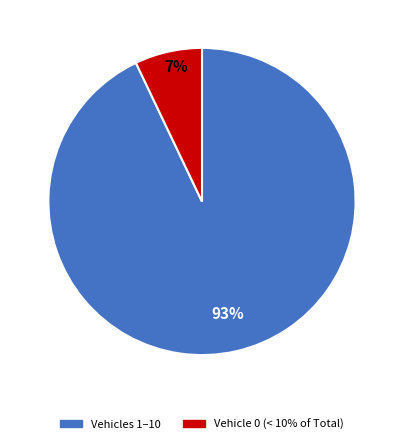

How many slices are in this pie chart?

2